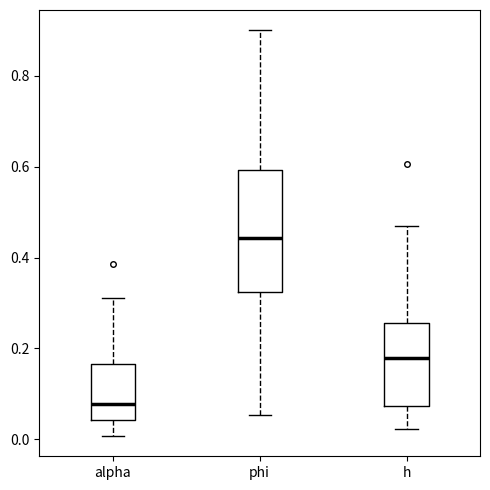

Where does the median line of the box for alpha sit on the y-axis? The values are not printed on the chart, so give them approximately, as read against the axis.

0.08